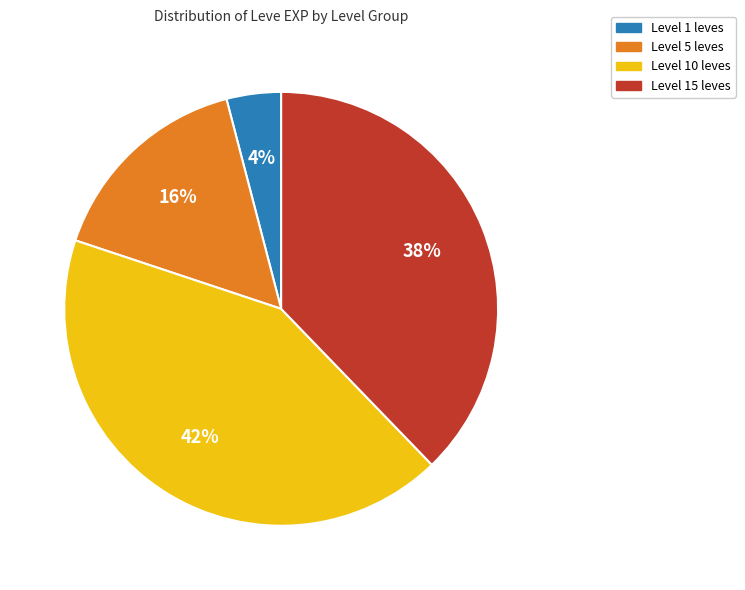

Does any single category account for the majority?

No